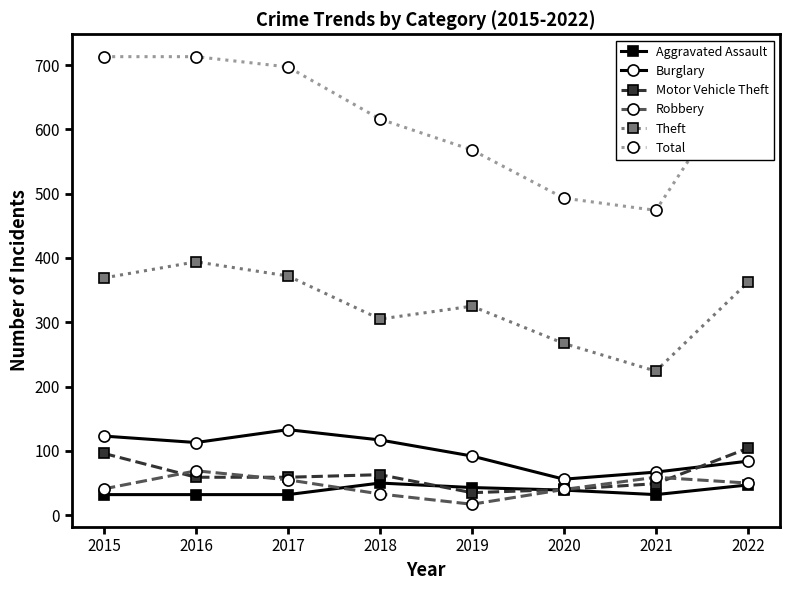

At which category does Theft reach its first local valley?

2018